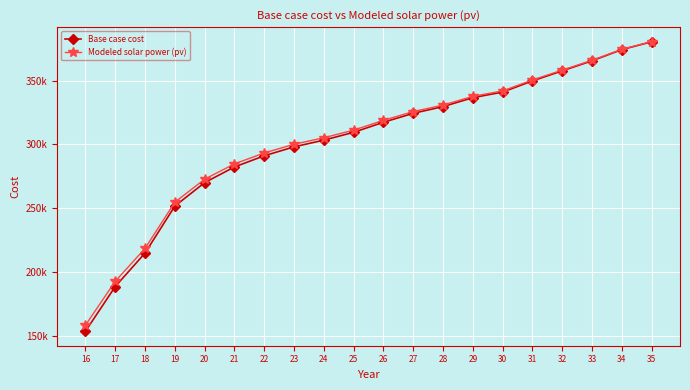

What are all the series names shown in the legend?

Base case cost, Modeled solar power (pv)